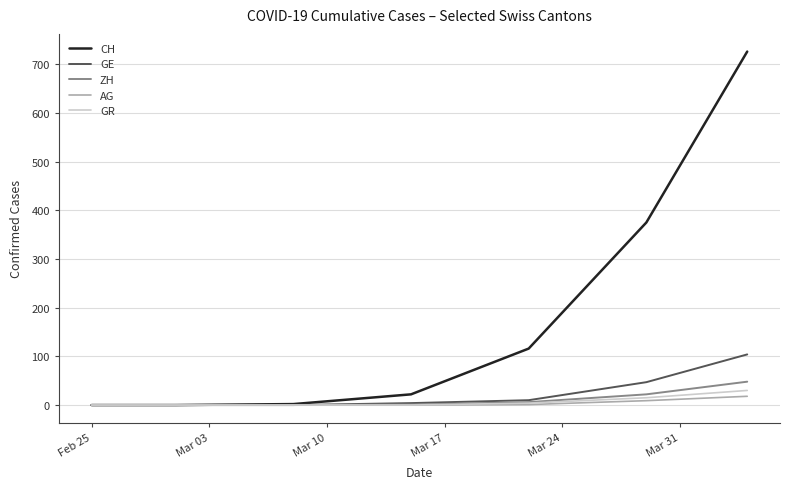

What is the maximum value for ZH?

48